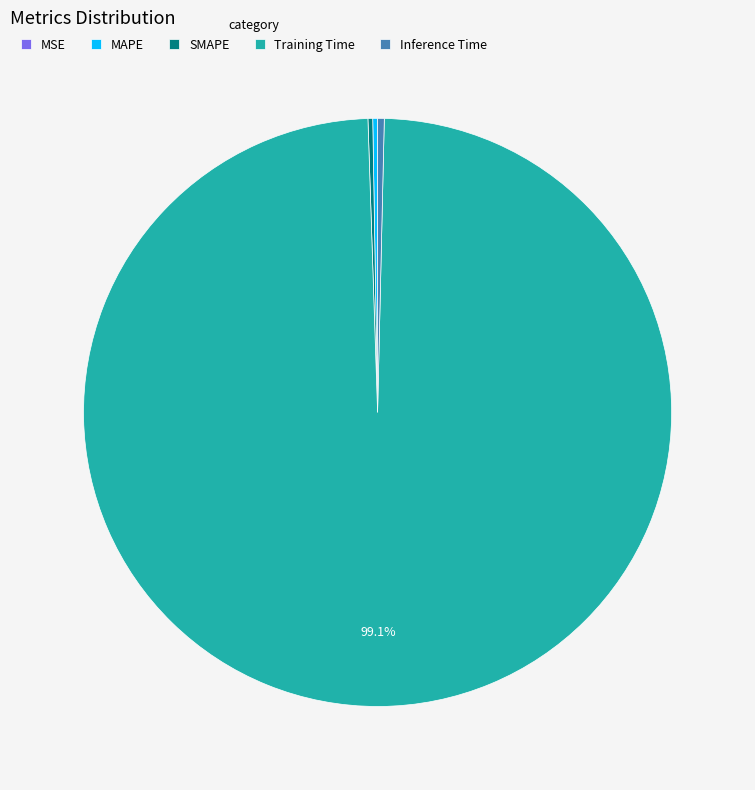

What is the largest slice in the pie chart?

Training Time